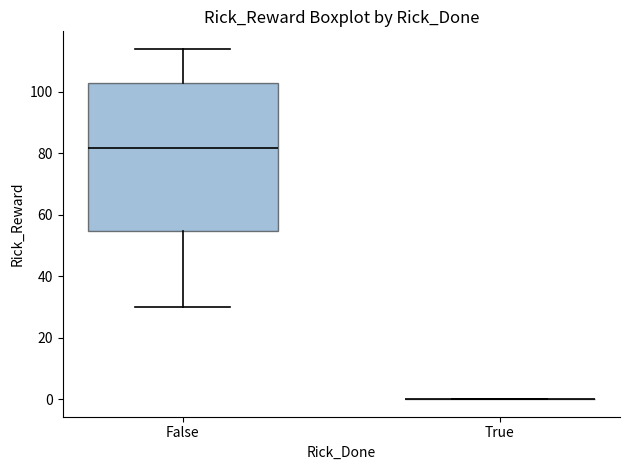

Comparing the boxes themselves (not the whiskers), which one is the tallest?

False